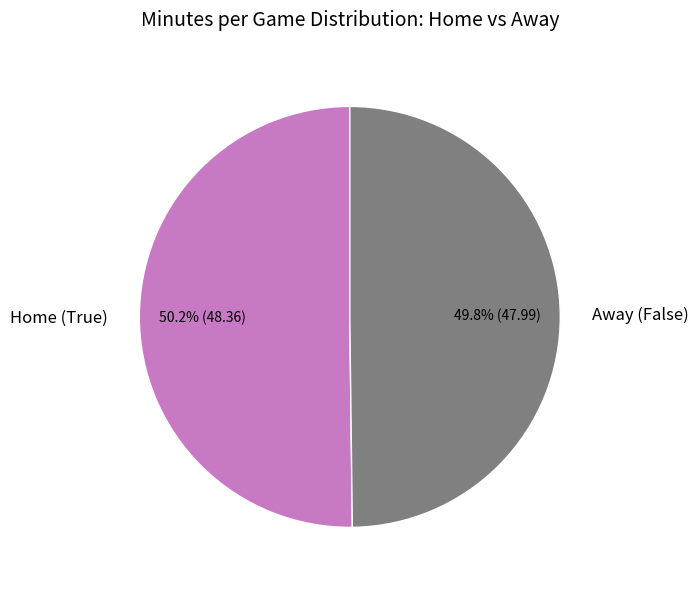

Approximately how many times larger is the value at Away (False) compared to Home (True)?

1.0